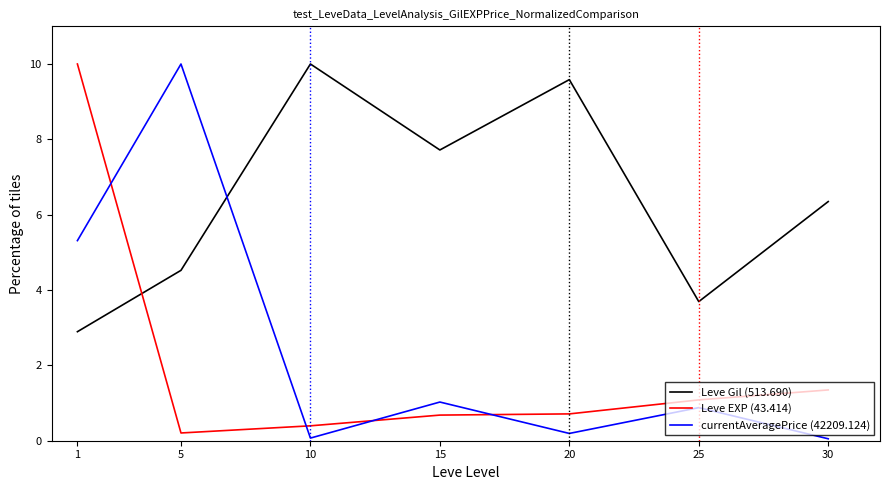

How many categories are shown in the chart?

7